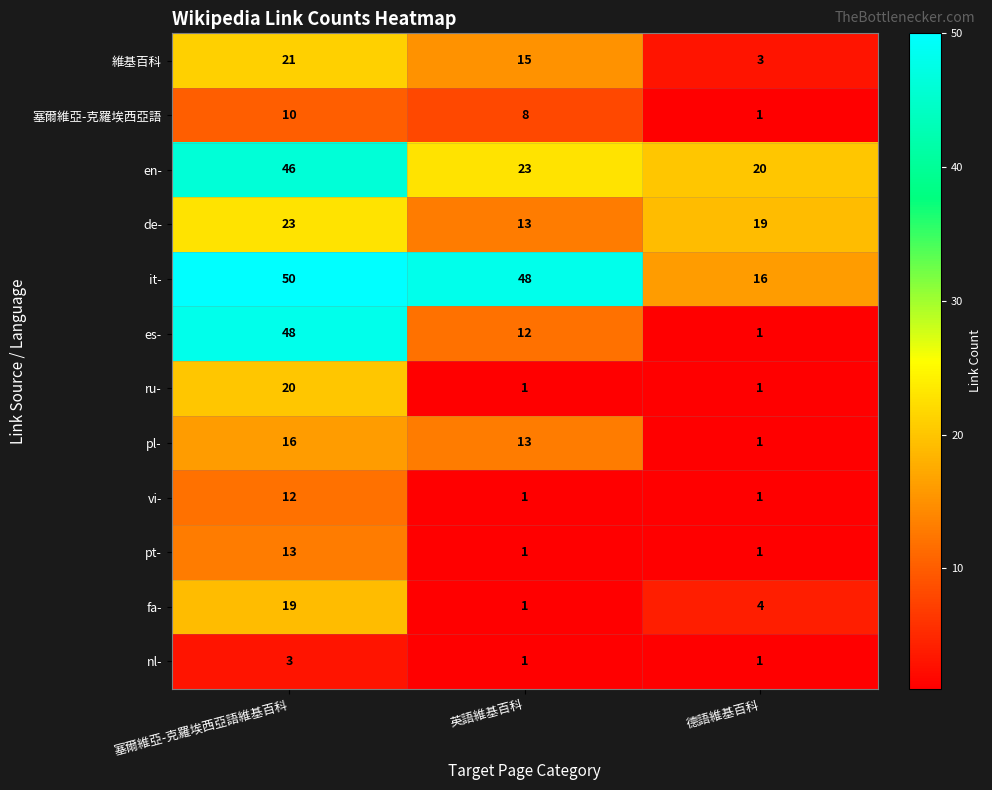

List the series in order of their peak value, lowest first.

nl-, 塞爾維亞-克羅埃西亞語, vi-, pt-, pl-, fa-, ru-, 維基百科, de-, en-, es-, it-